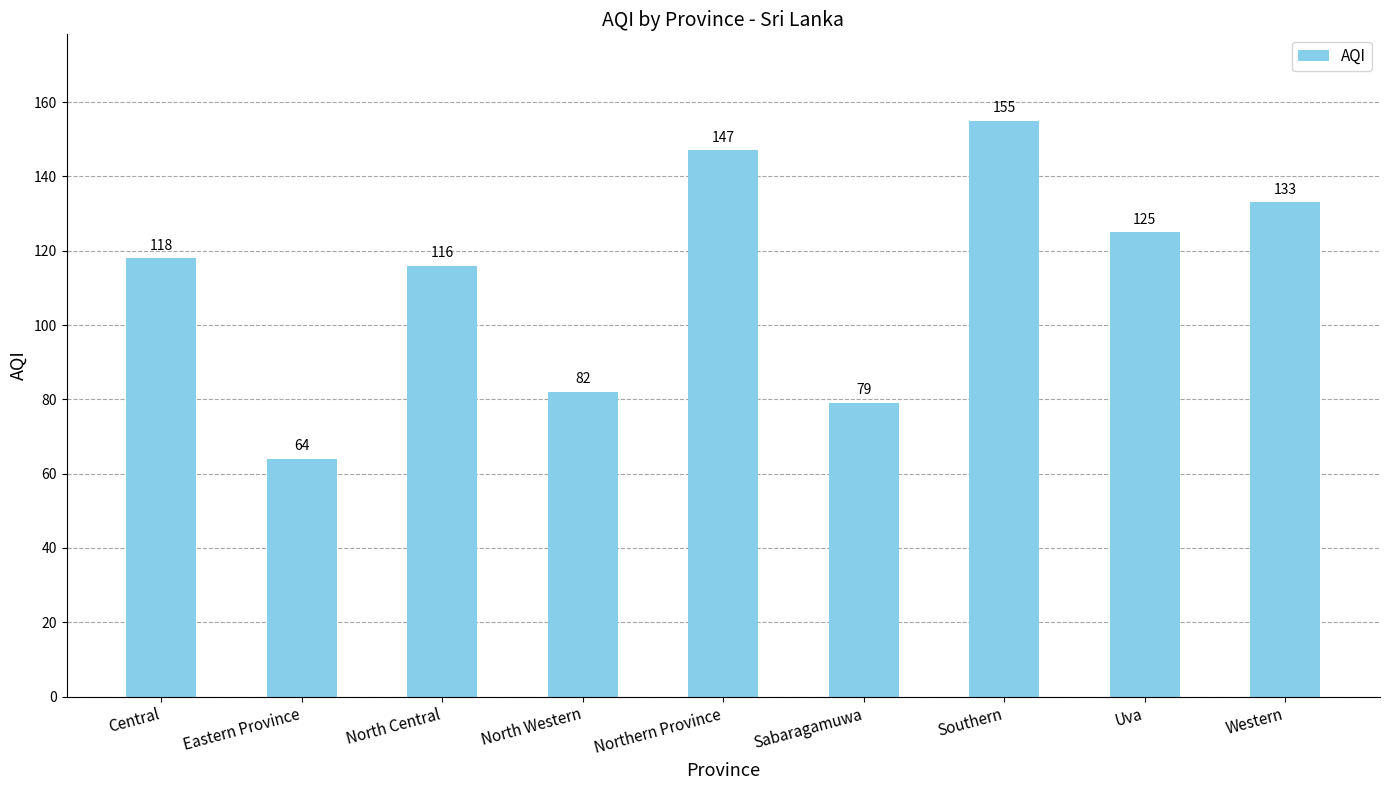

Does the chart contain any negative values?

No